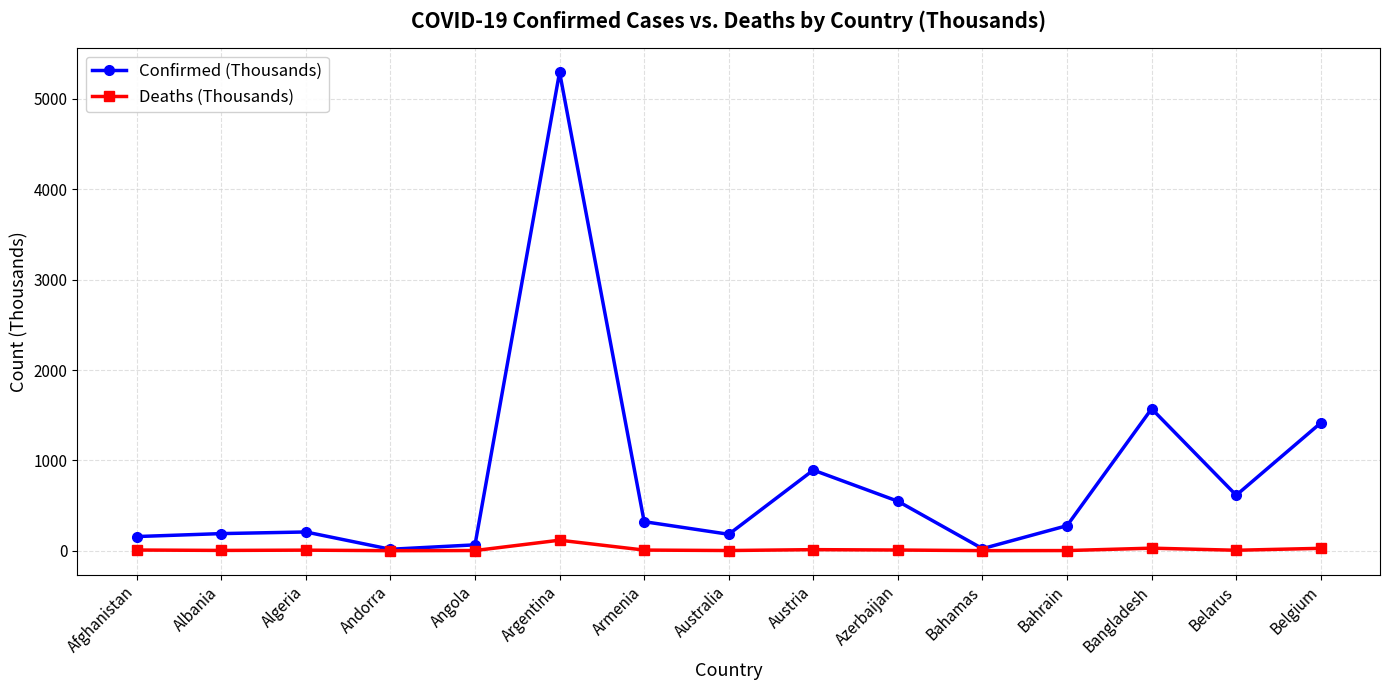

Which category has the highest value across all series?

Argentina